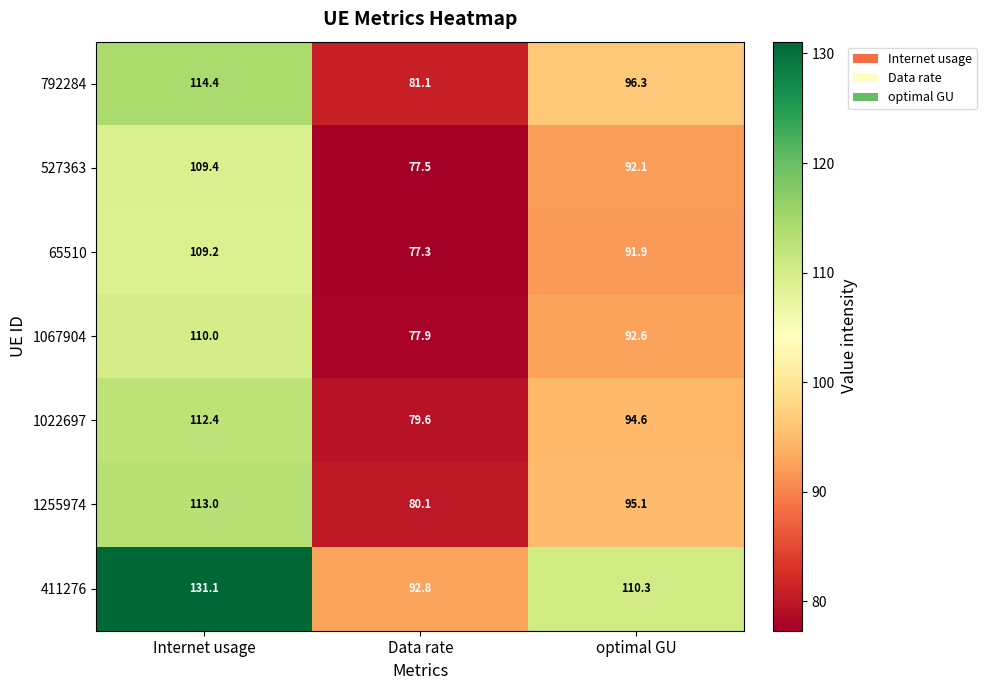

What is the difference between the maximum and minimum values in the 1255974 series?

32.9